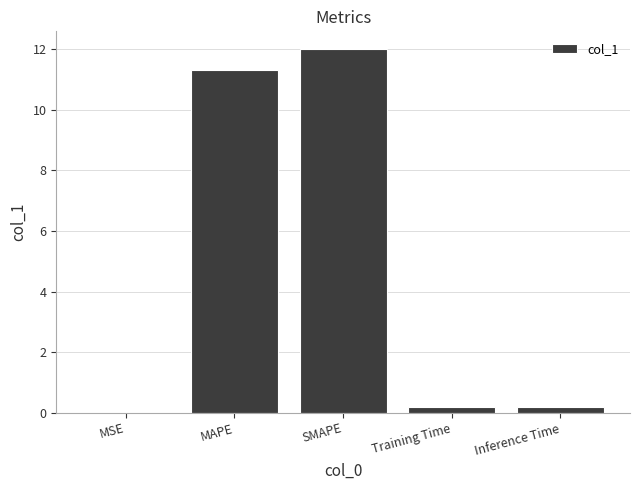

At which category does the chart reach its peak across all series?

SMAPE